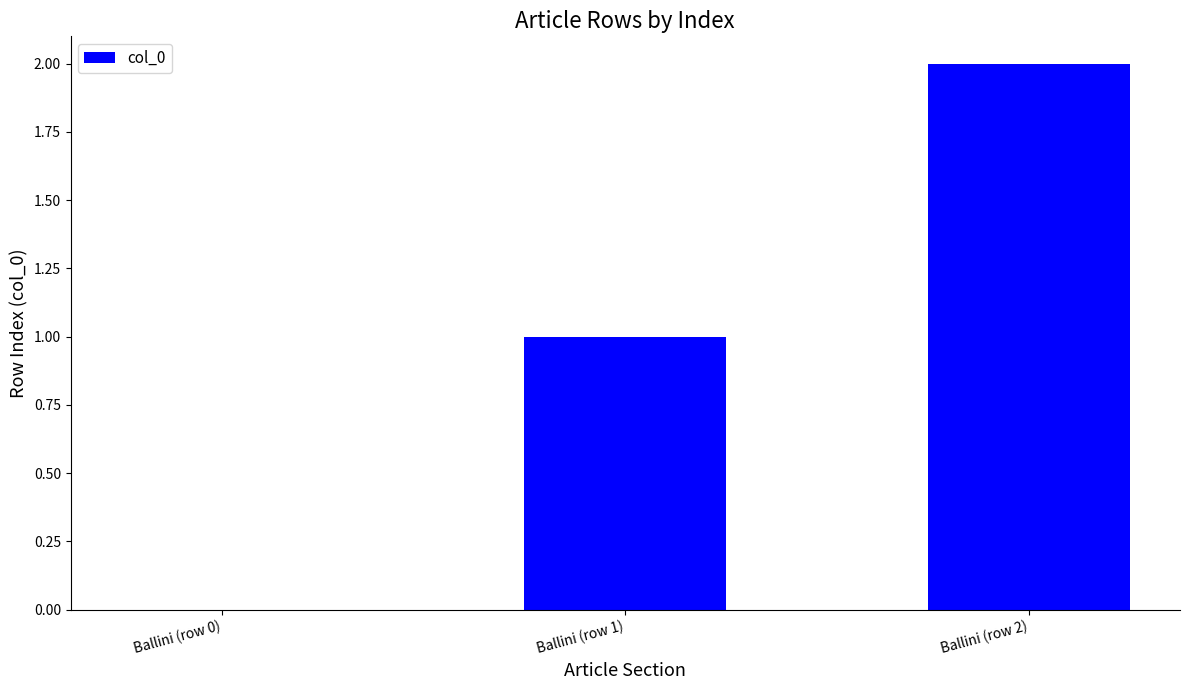

Reading right to left, extract all data points from this chart.

2	1	0